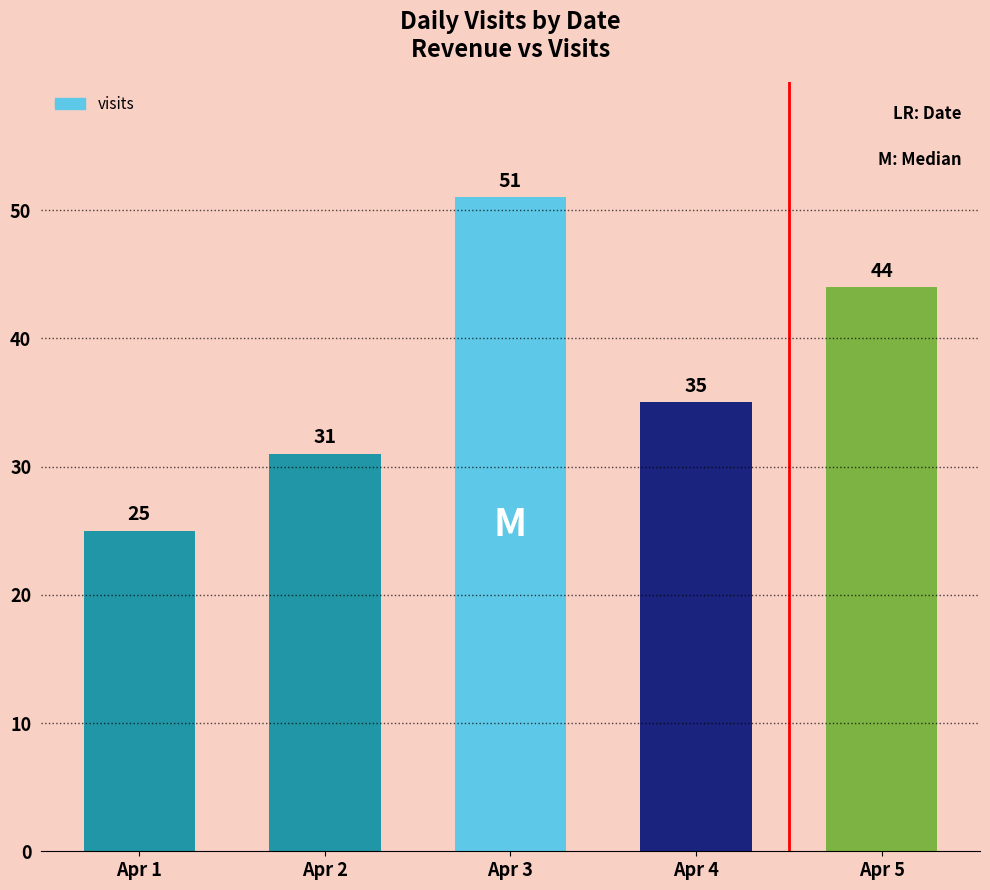

Rank the categories by value from lowest to highest.

Apr 1, Apr 2, Apr 4, Apr 5, Apr 3